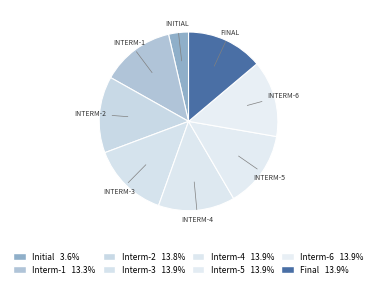

How many segments does this pie chart have?

8